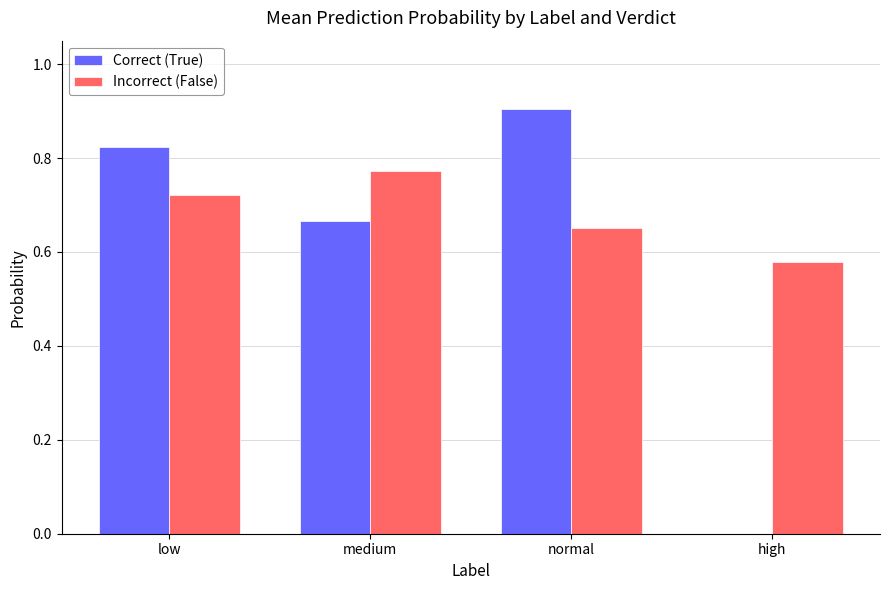

At which label is Correct (True) closest to 0?

high